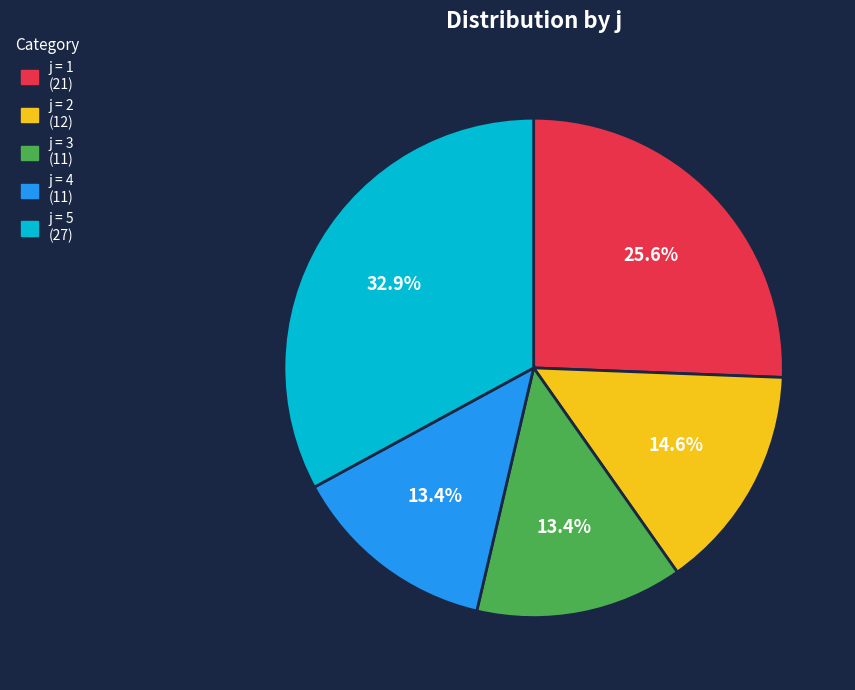

Does any single category account for the majority?

No